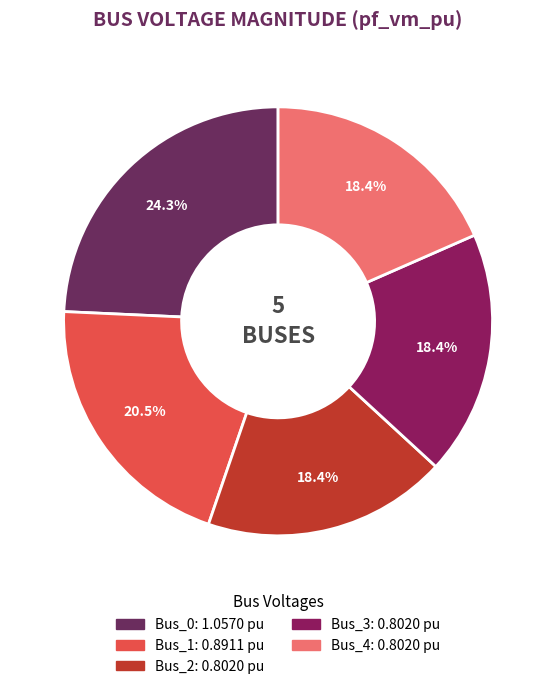

Does Bus_2 represent more than half of the total?

No